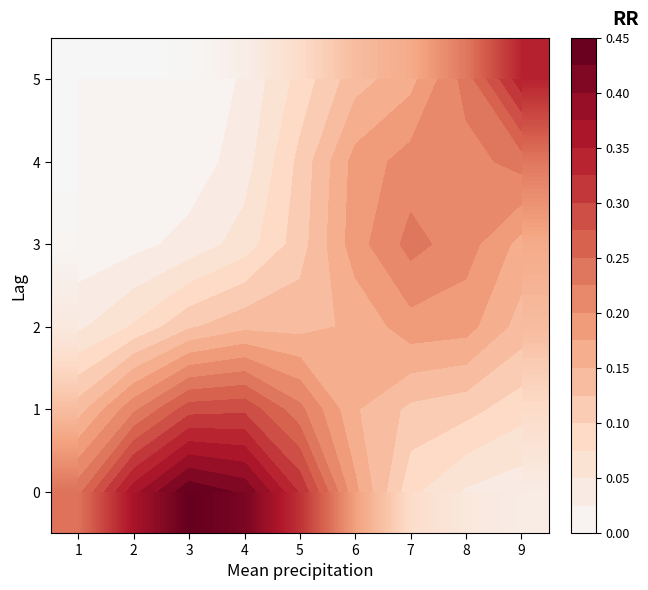

At which category is the sum across all series the highest?

7